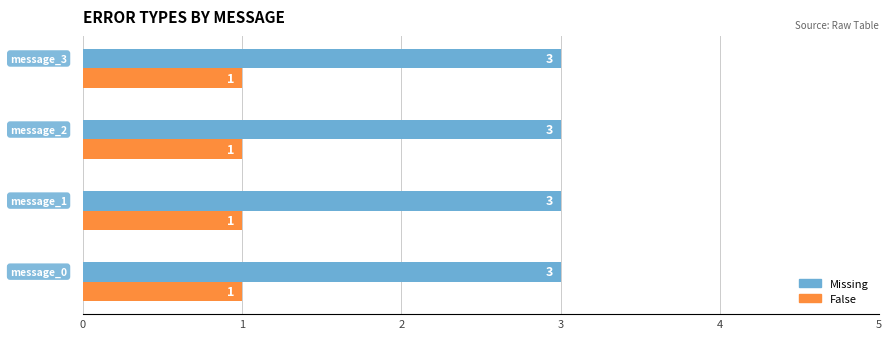

What is the maximum value shown in the chart?

3